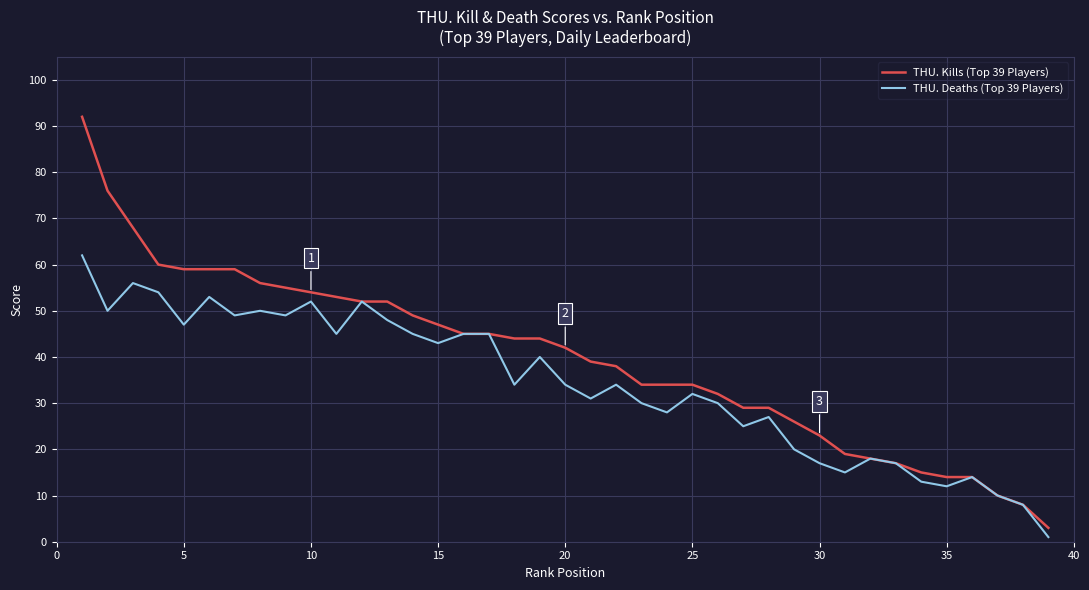

Which series has the widest spread of values?

THU. Kills (Top 39 Players)